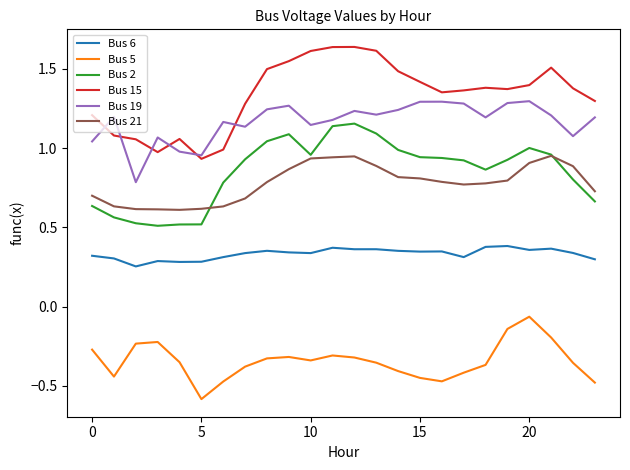

List the series in order of their peak value, lowest first.

Bus 5, Bus 6, Bus 21, Bus 2, Bus 19, Bus 15